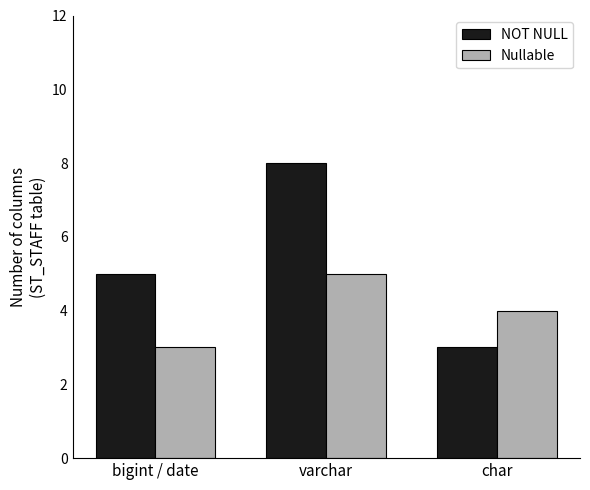

Reading left to right, list all the values displayed in this chart.

NOT NULL: 5	8	3
Nullable: 3	5	4